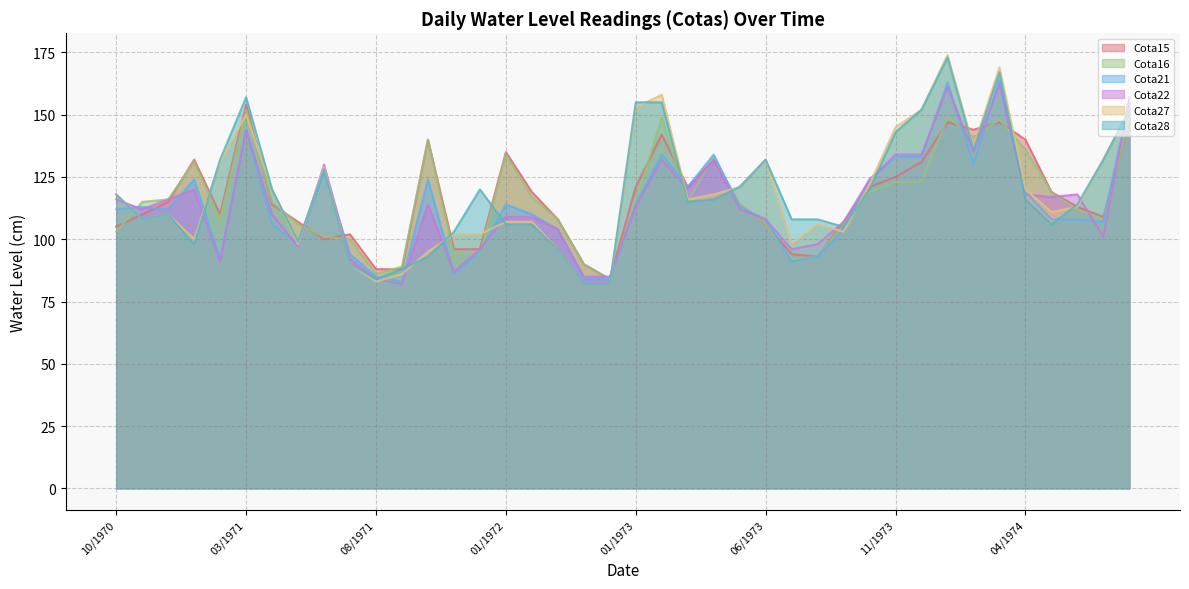

How many lines are shown in the chart?

6